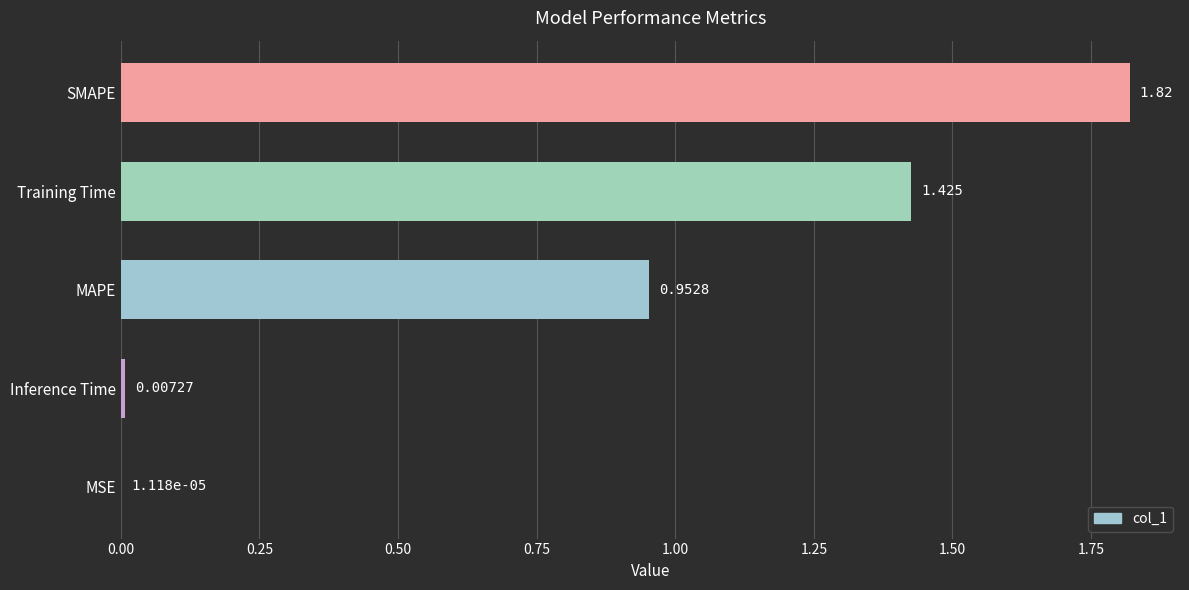

Where is the data nearest to the value 0?

MSE